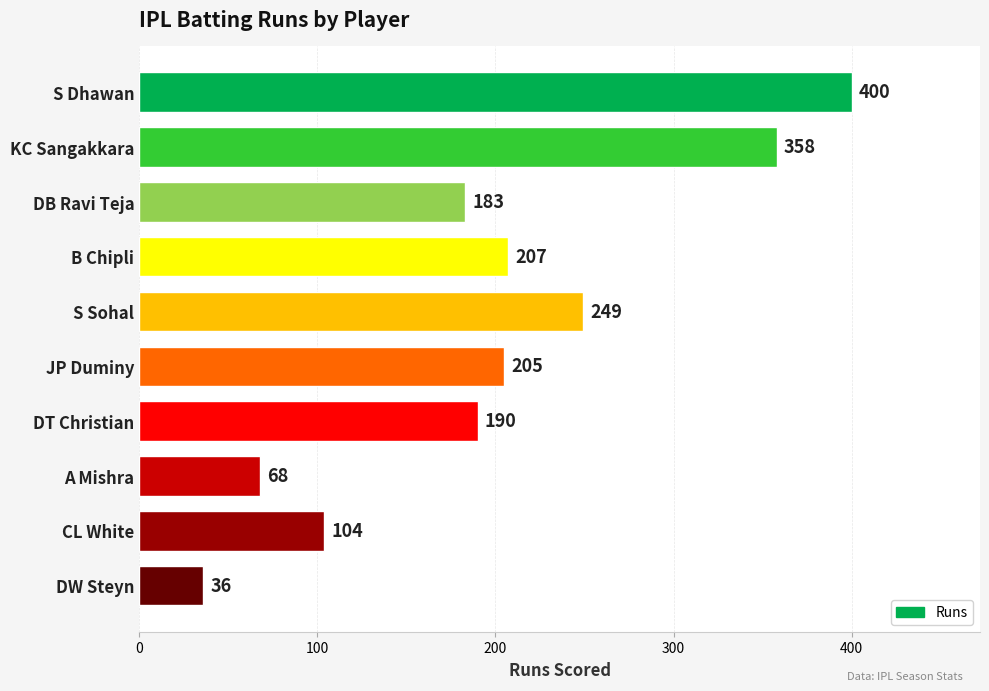

Reading bottom to top, list all the values displayed in this chart.

36	104	68	190	205	249	207	183	358	400